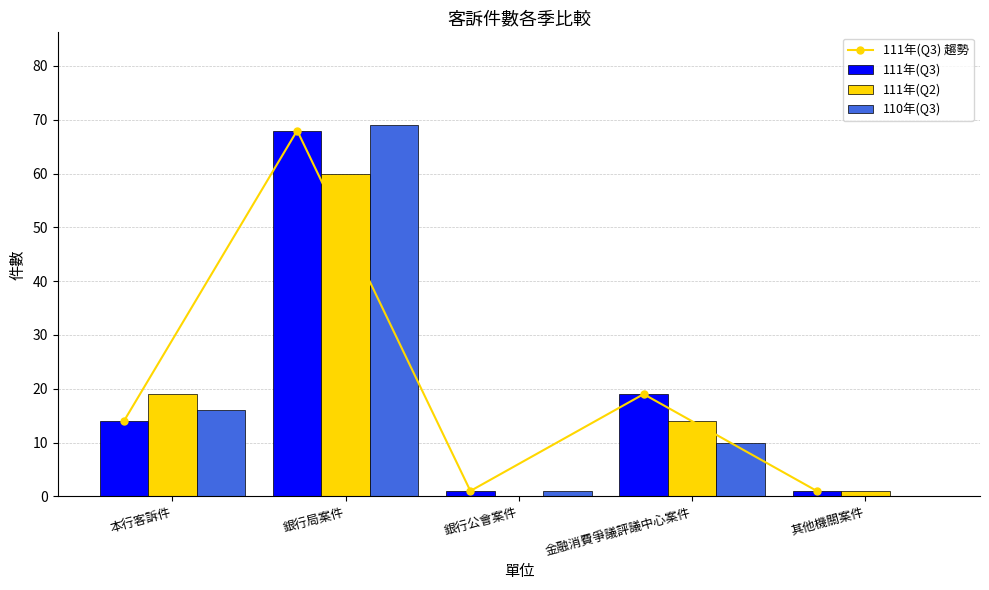

Count the number of categories in the chart.

5